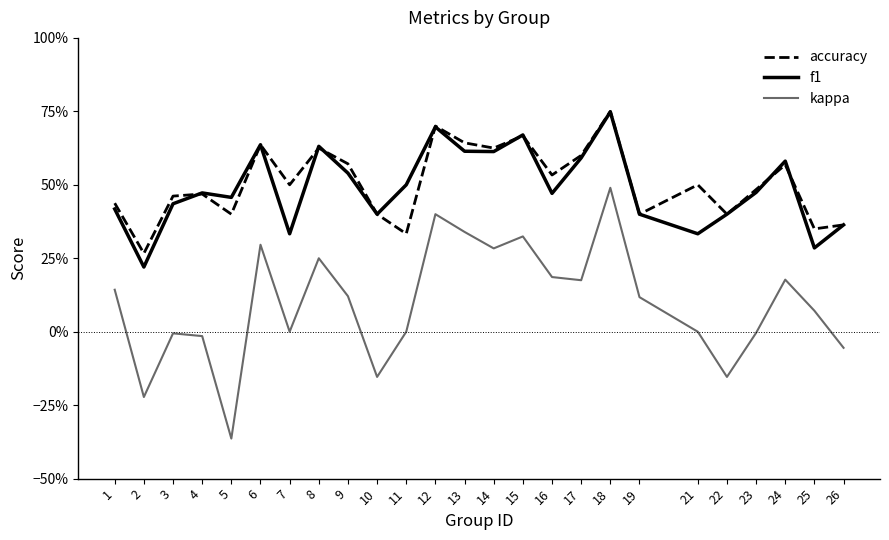

Which series ends up on top after the final intersection of accuracy and f1?

accuracy